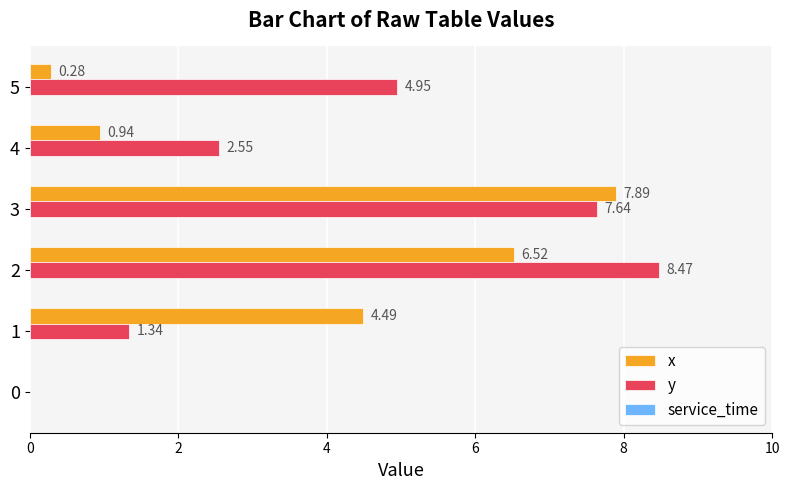

Between 2 and 4, which series saw the biggest shift?

y